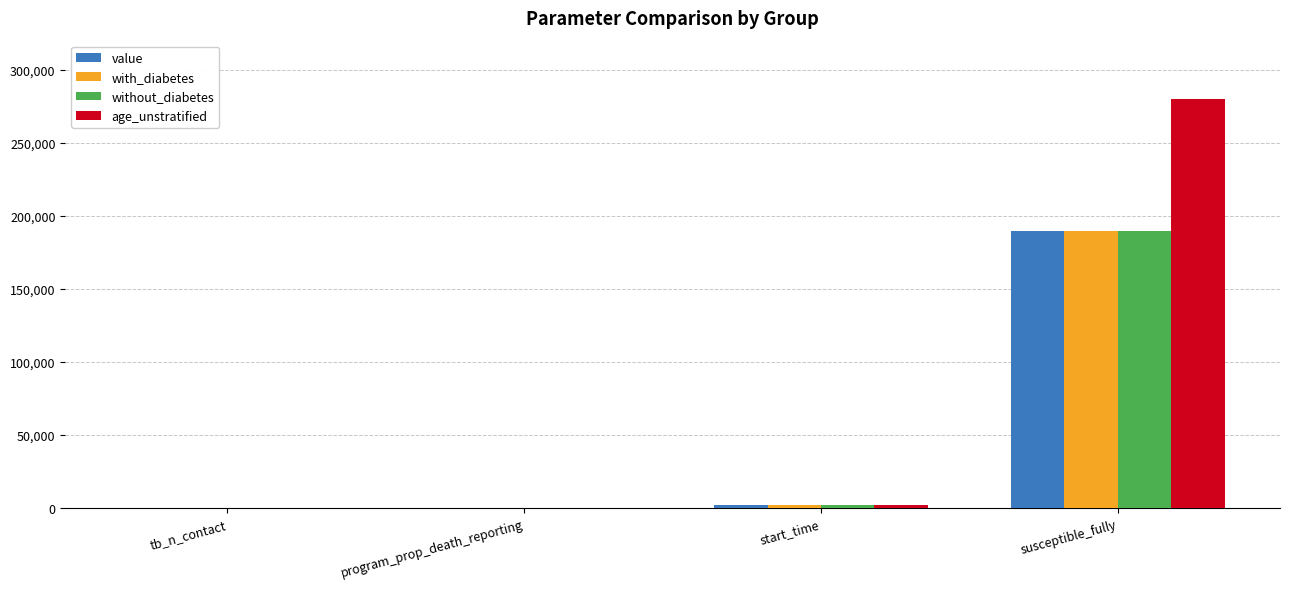

What is the sum of the without_diabetes values at start_time and susceptible_fully?

191865.0